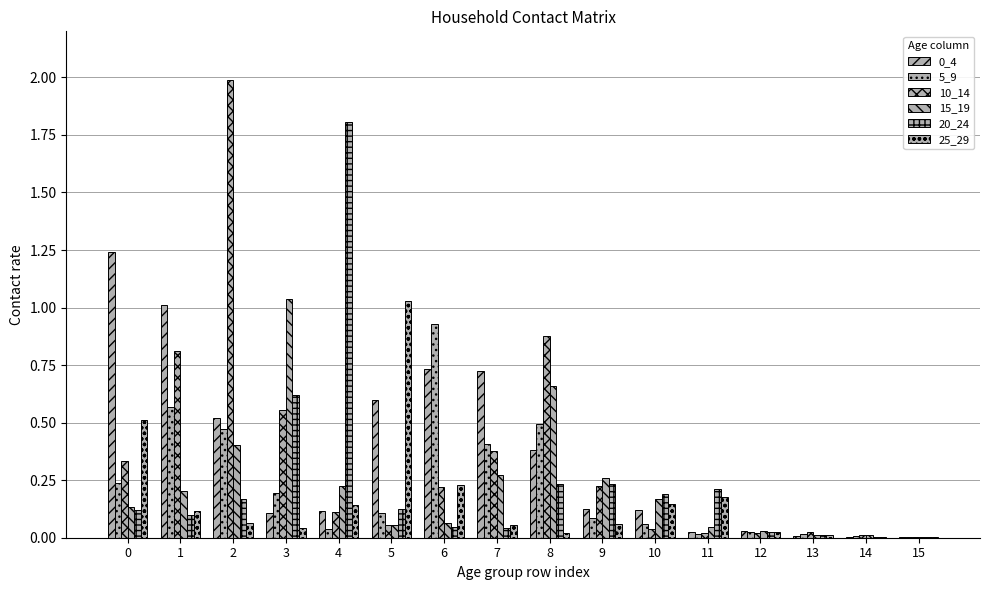

What is the sum of all 15_19 values?

3.6